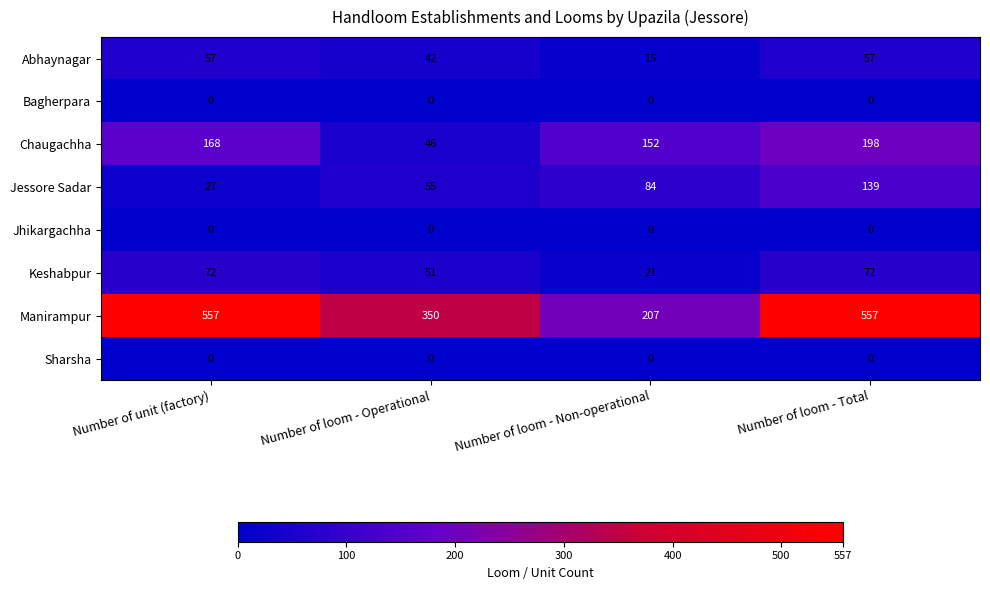

Which series has the largest range (max minus min)?

Manirampur